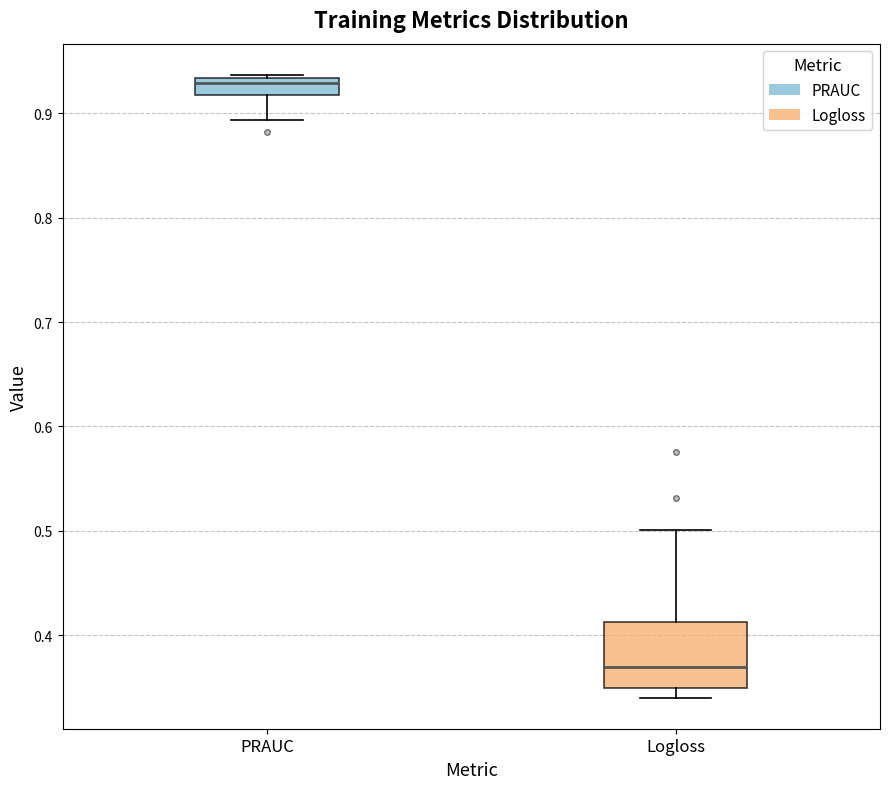

Which box's median line is the highest?

PRAUC